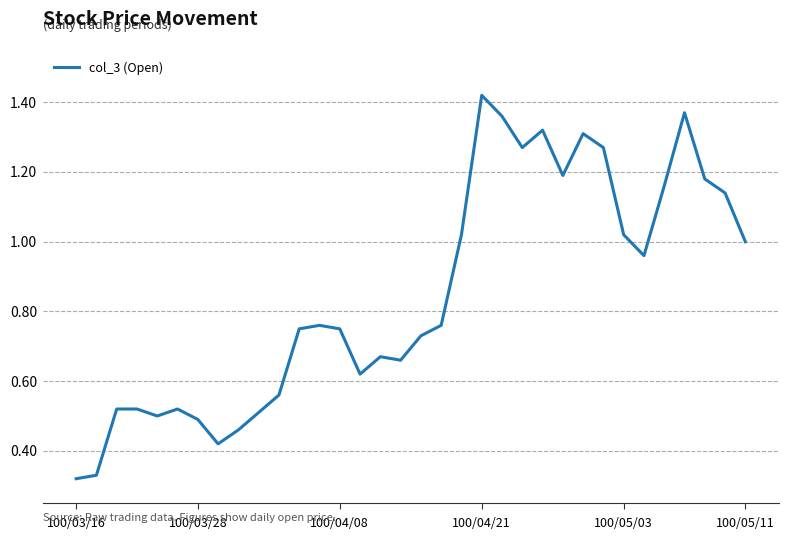

What is the average value?

0.8